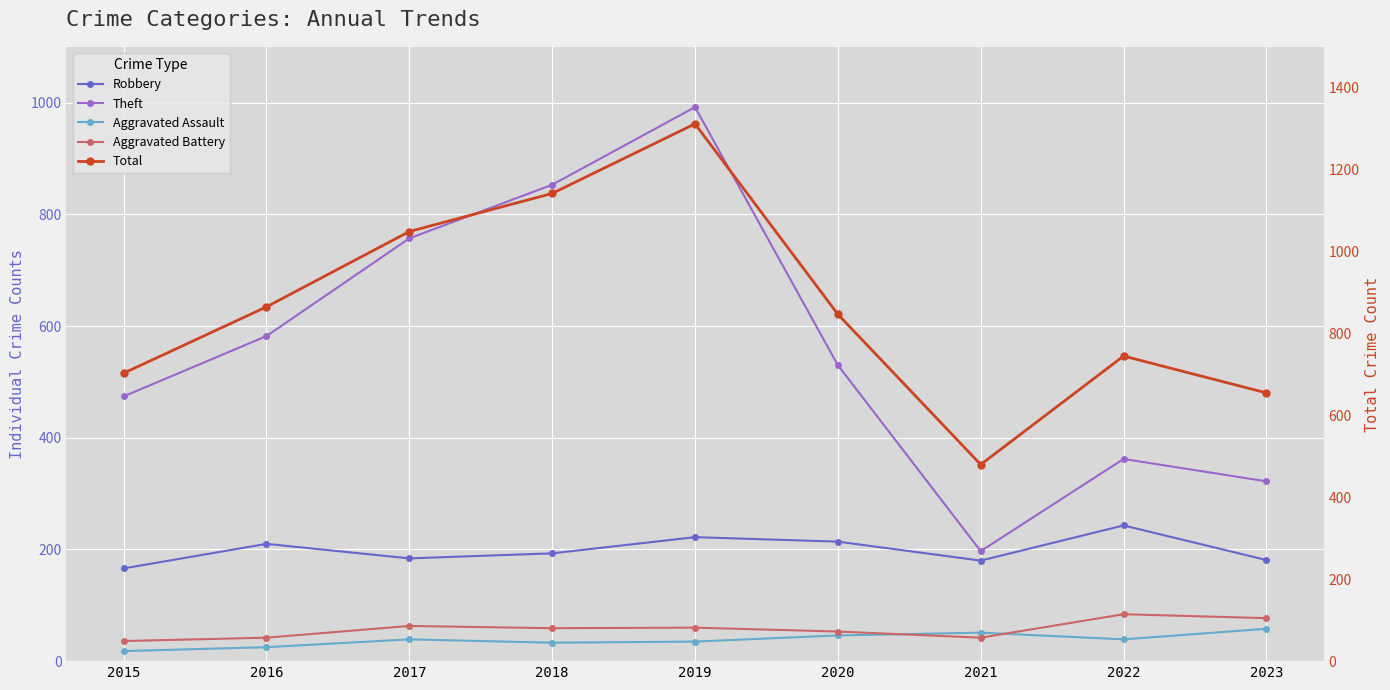

What is the sum of the Total values at 2022 and 2018?

1887